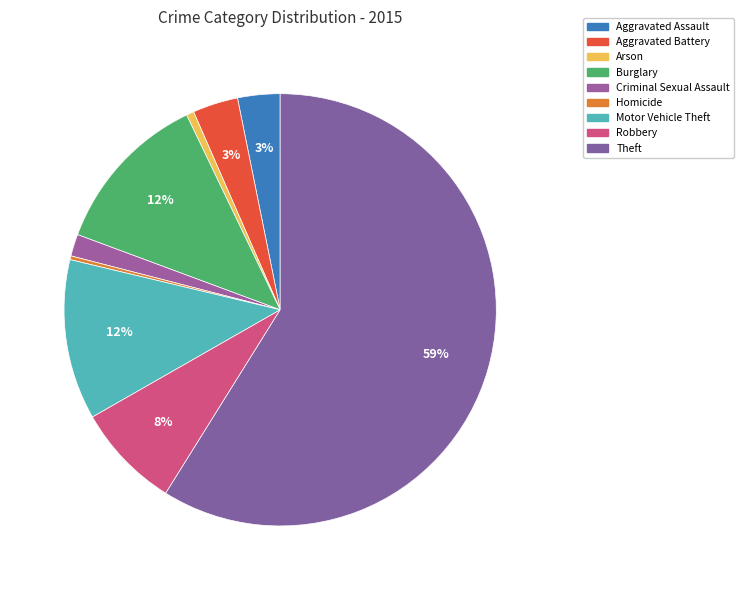

Which slice is the smallest?

Homicide